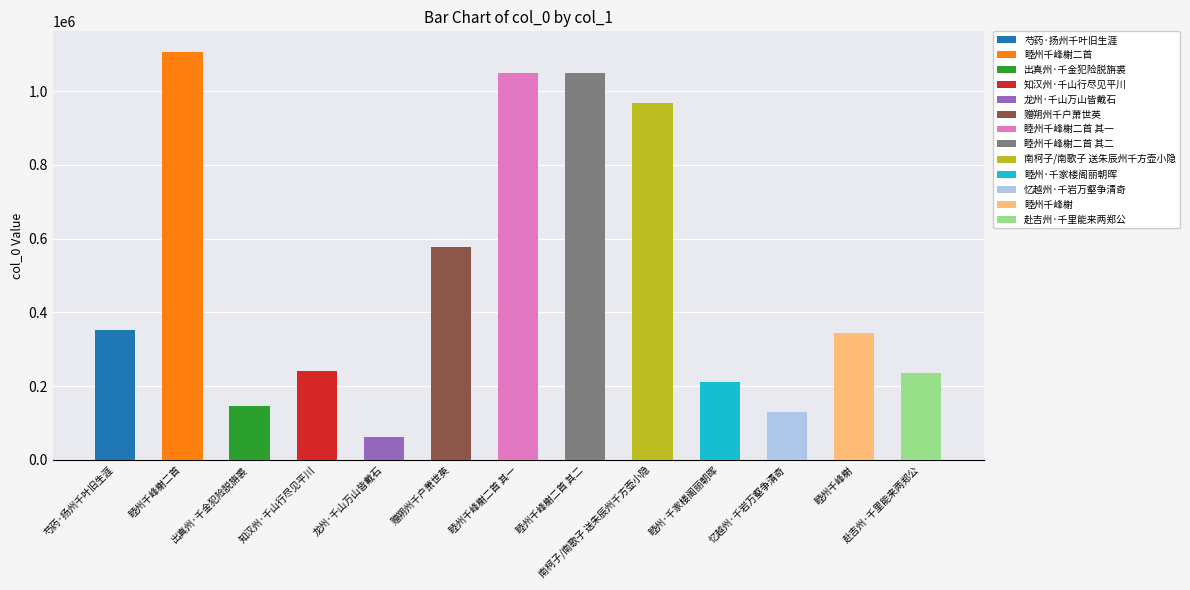

What is the greatest value displayed?

1107150